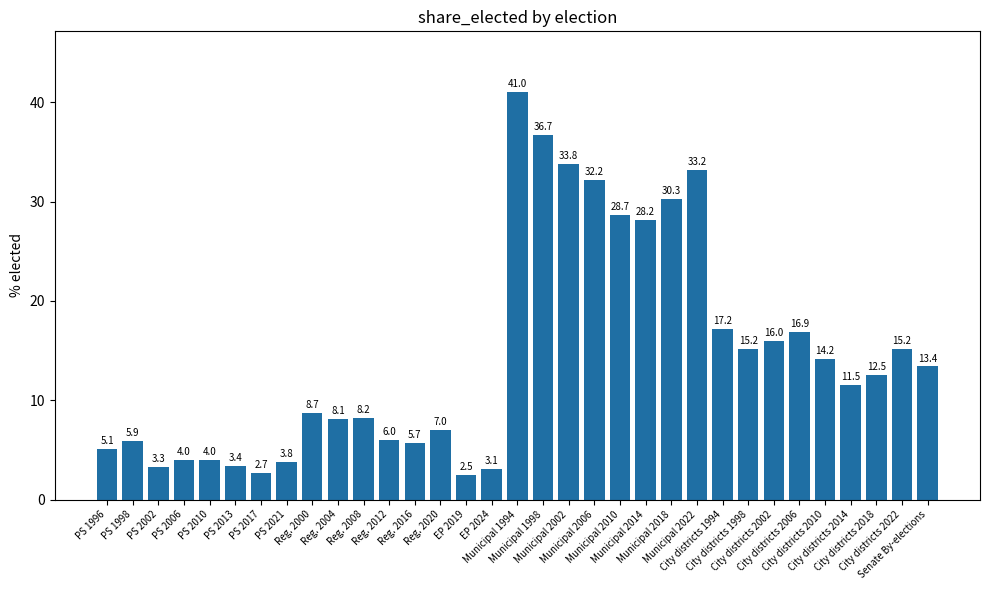

What is the change in value from City districts 1994 to City districts 1998?

-2.0